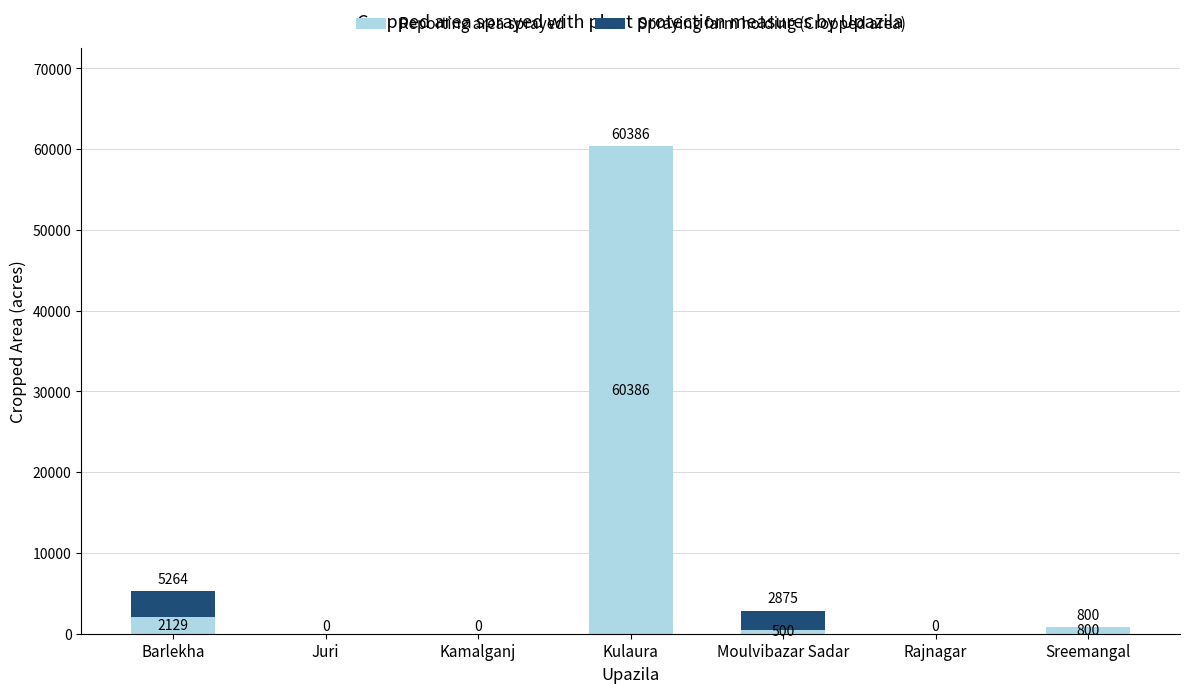

Reading left to right, what are the values for Reporting area sprayed?

Barlekha=2129	Juri=0	Kamalganj=0	Kulaura=60386	Moulvibazar Sadar=500	Rajnagar=0	Sreemangal=800